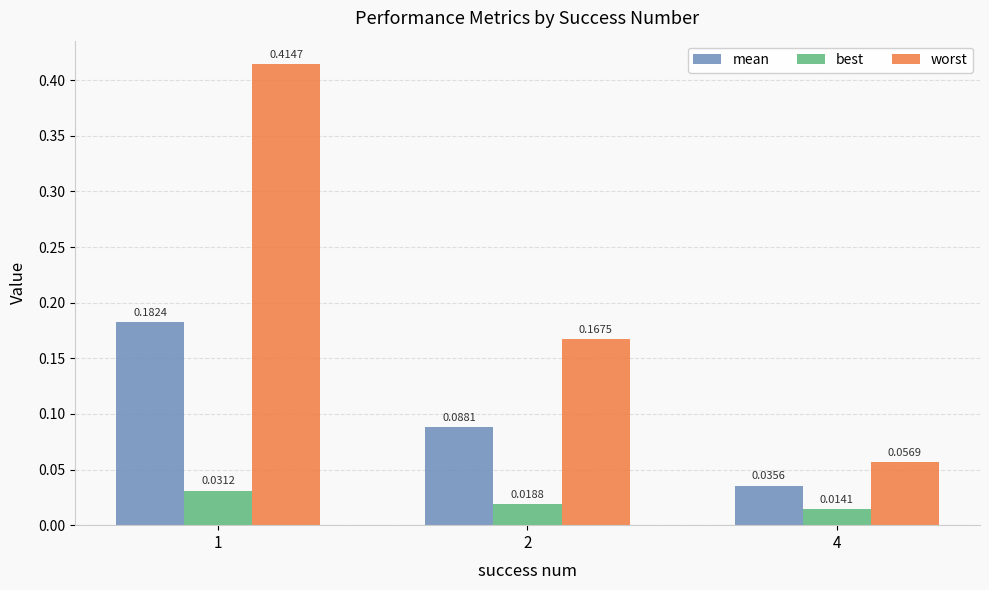

Which series has the largest total across all categories?

worst